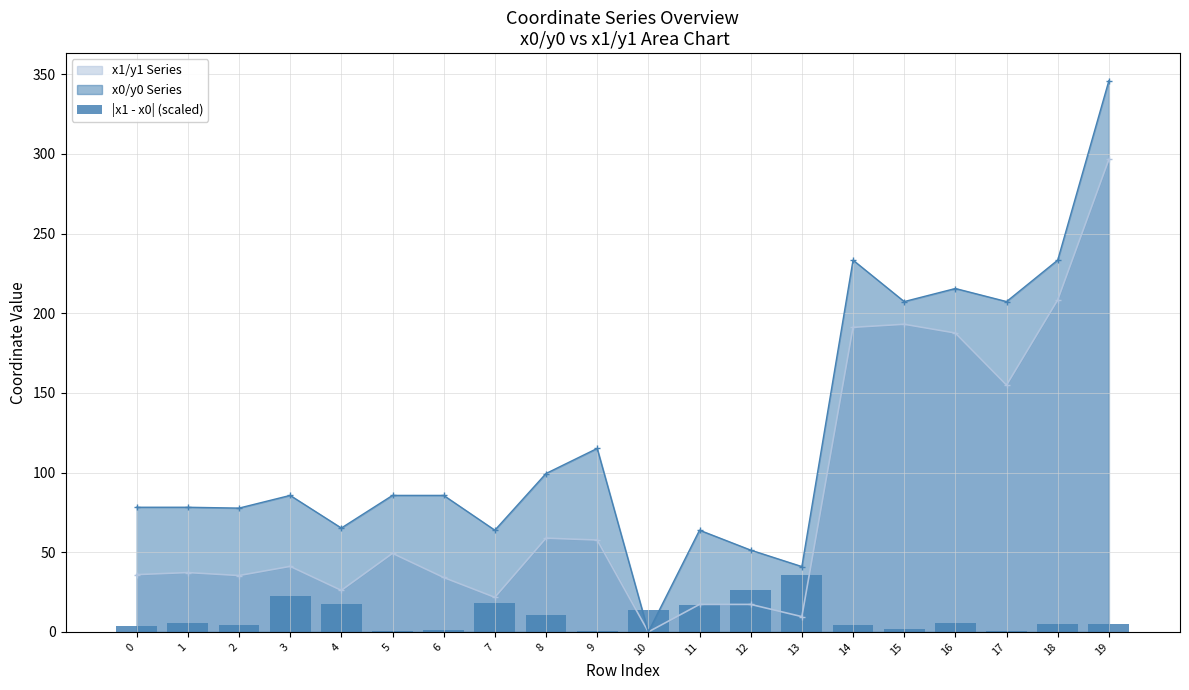

Between 3 and 0, which is larger?

3